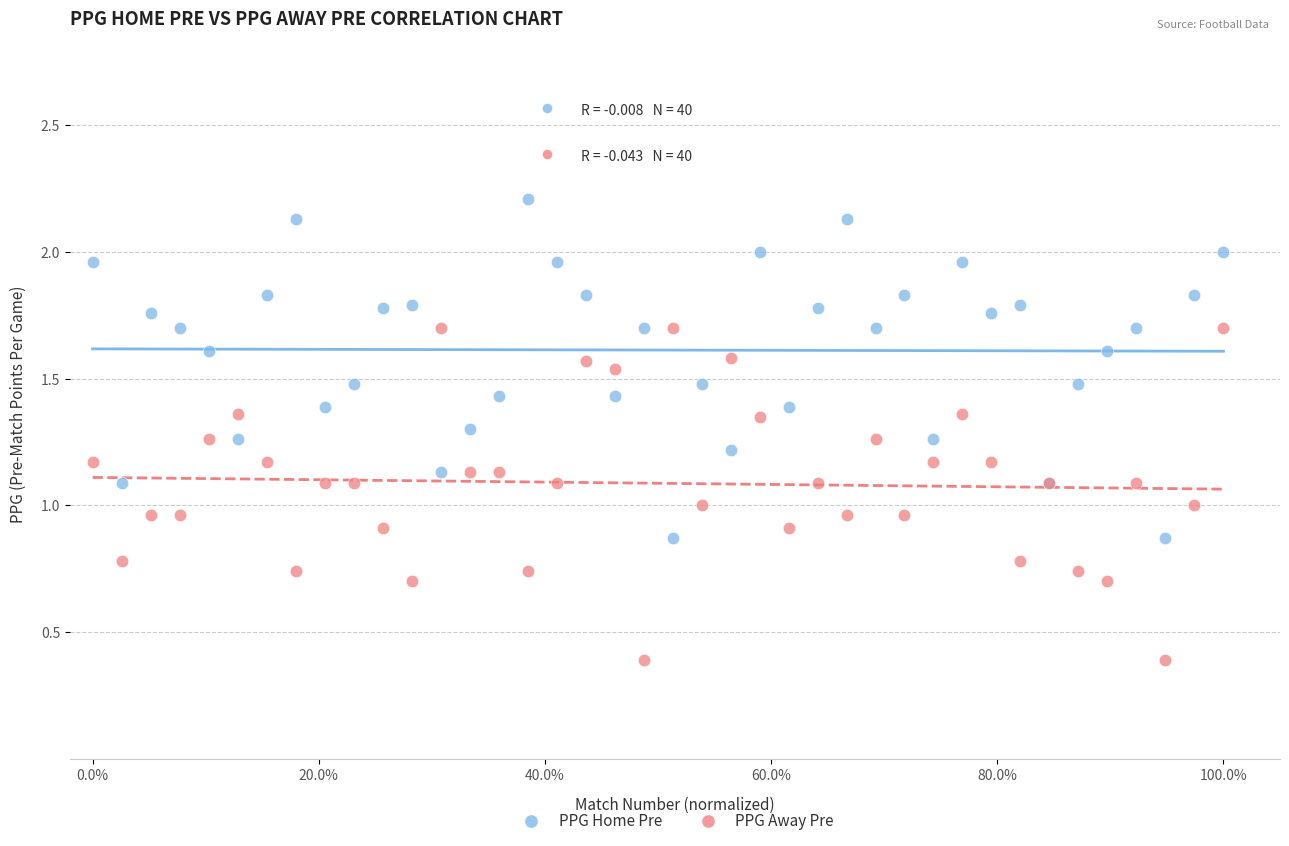

What are all the series names shown in the legend?

PPG Home Pre, PPG Away Pre